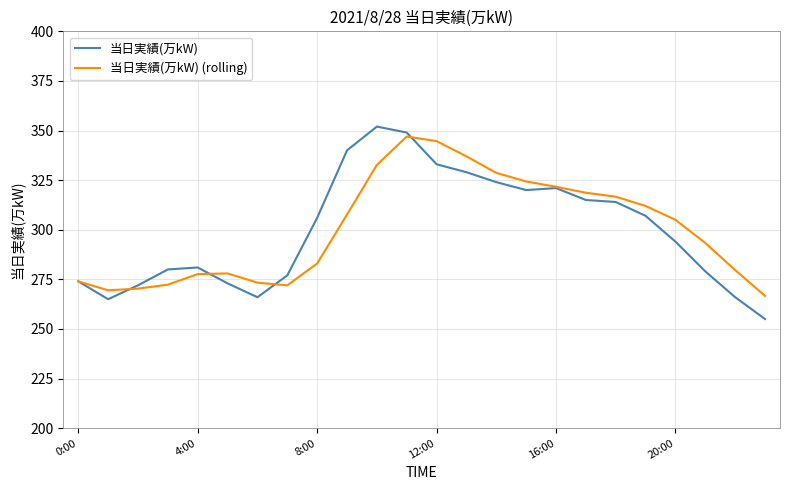

Does the chart have visible grid lines?

Yes